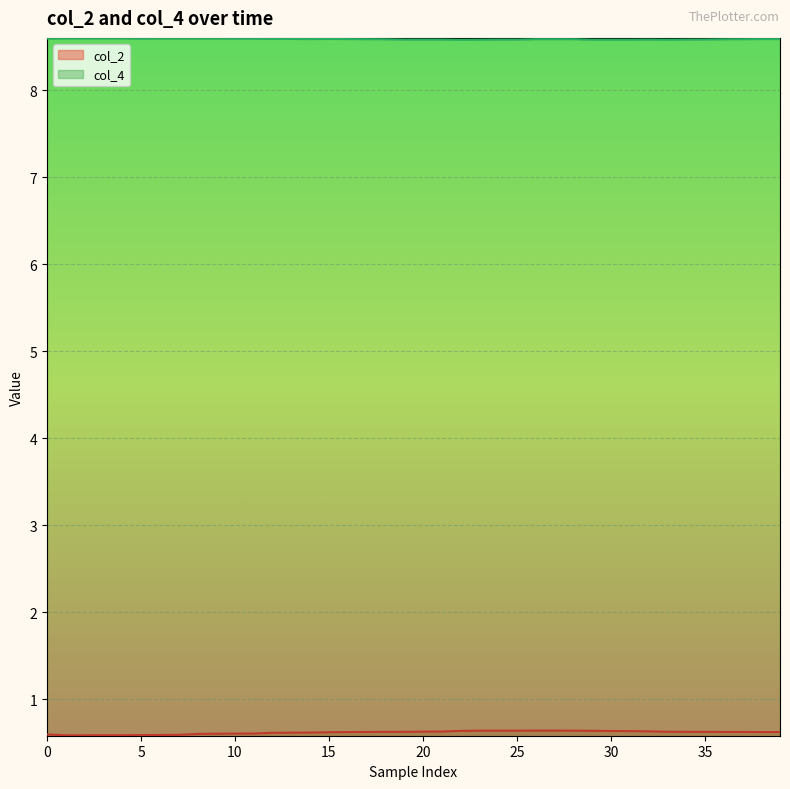

Reading right to left, what are all the values shown in this chart?

col_2: 0.6	0.6	0.6	0.6	0.6	0.6	0.6	0.6	0.6	0.6	0.6	0.6	0.6	0.6	0.6	0.6	0.6	0.6	0.6	0.6	0.6	0.6	0.6	0.6	0.6	0.6	0.6	0.6	0.6	0.6	0.6	0.6	0.6	0.6	0.6	0.6	0.6	0.6	0.6	0.6
col_4: 8.6	8.6	8.6	8.6	8.6	8.6	8.6	8.6	8.6	8.6	8.6	8.6	8.6	8.6	8.6	8.6	8.6	8.6	8.6	8.6	8.6	8.6	8.6	8.6	8.6	8.6	8.6	8.6	8.6	8.6	8.6	8.6	8.6	8.6	8.6	8.6	8.6	8.6	8.6	8.6